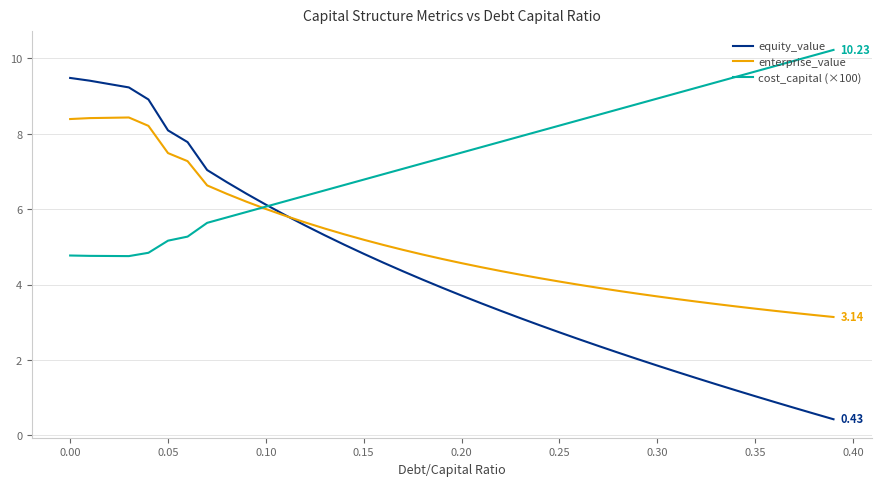

Which series has the largest range (max minus min)?

equity_value